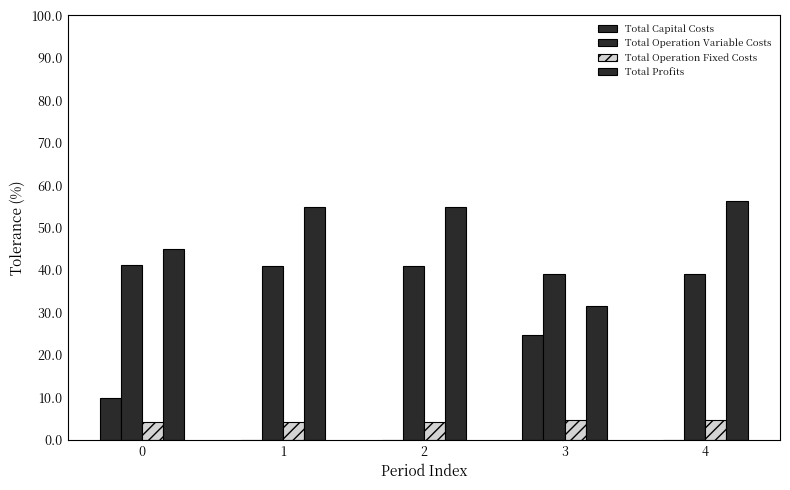

How many data points does each series have?

5